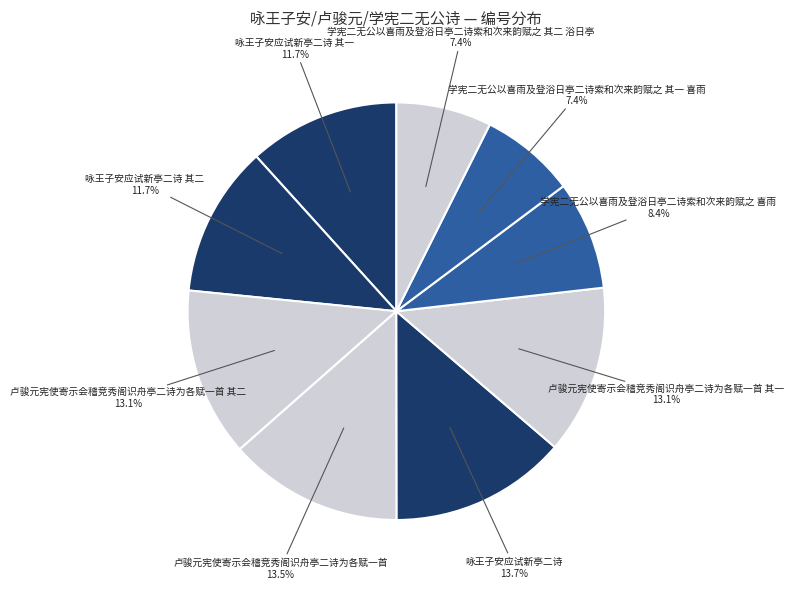

Is the sum of 卢骏元宪使寄示会稽竞秀阁识舟亭二诗为各赋一首 其二 and 卢骏元宪使寄示会稽竞秀阁识舟亭二诗为各赋一首 greater than half?

No